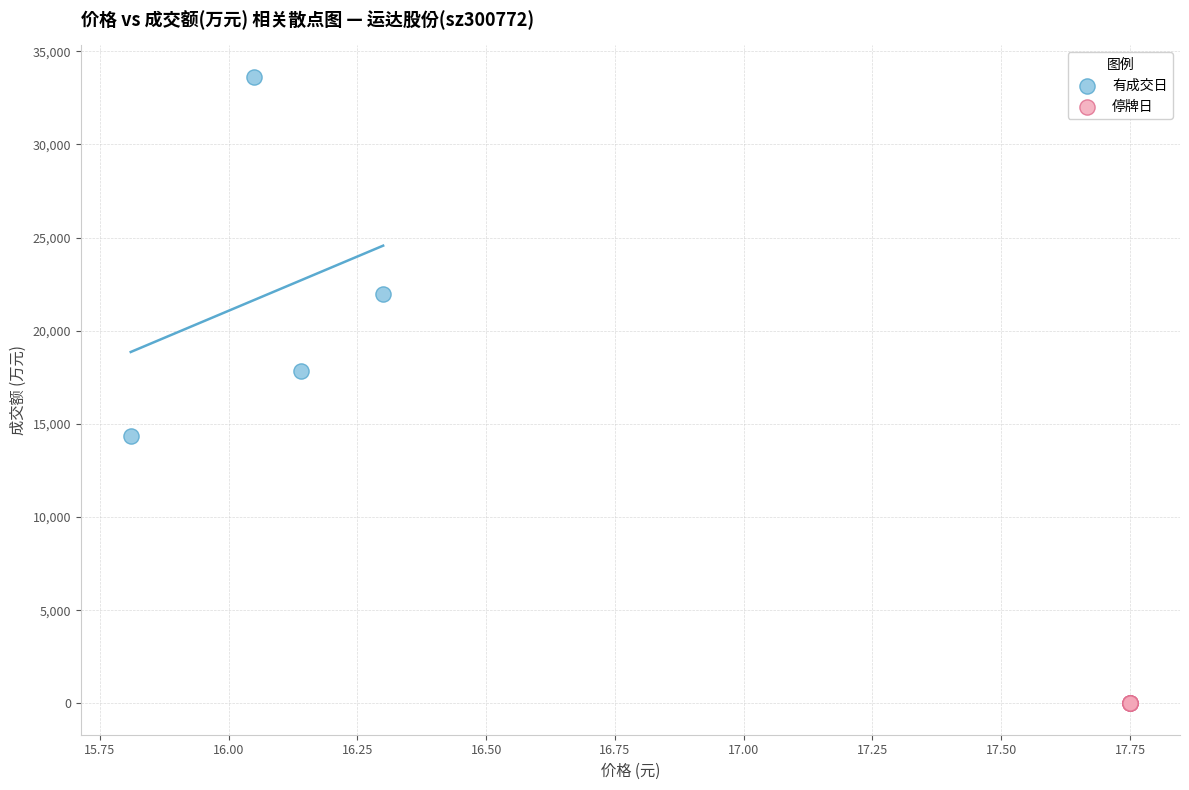

Which series reaches the maximum Y coordinate?

有成交日